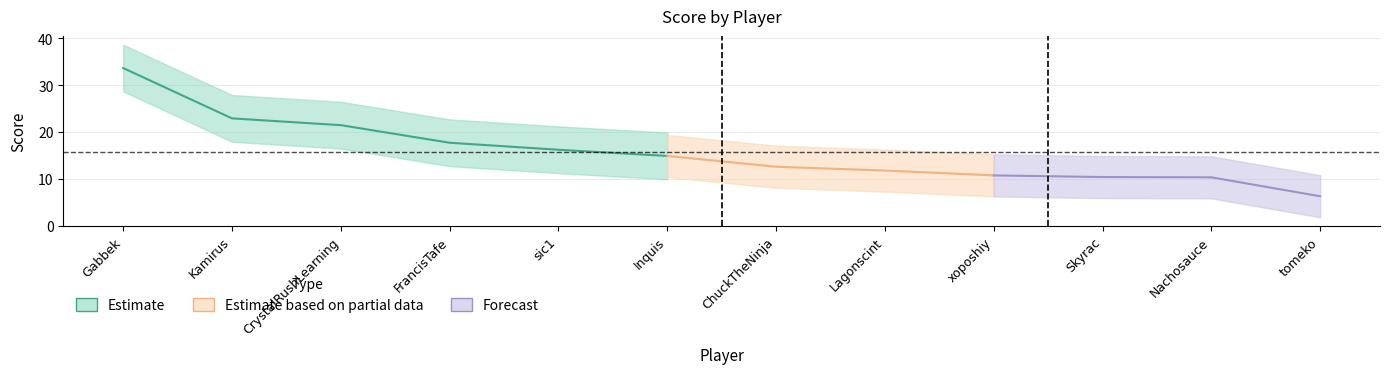

Reading left to right, extract all data points from this chart.

33.7	22.9	21.5	17.7	16.2	14.9	12.6	11.8	10.7	10.4	10.3	6.3